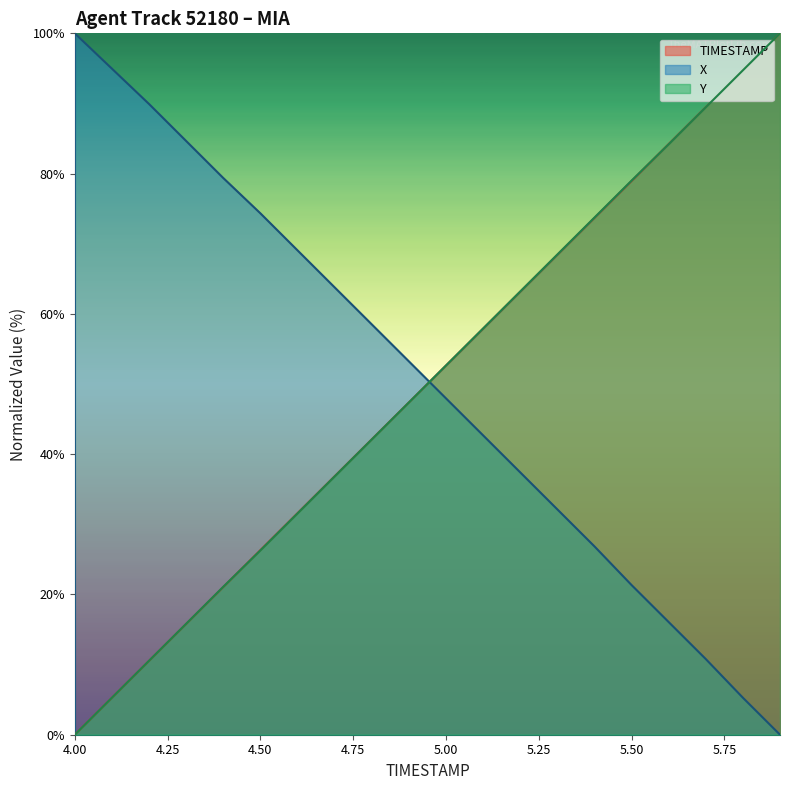

What are all the series names shown in the legend?

TIMESTAMP, X, Y